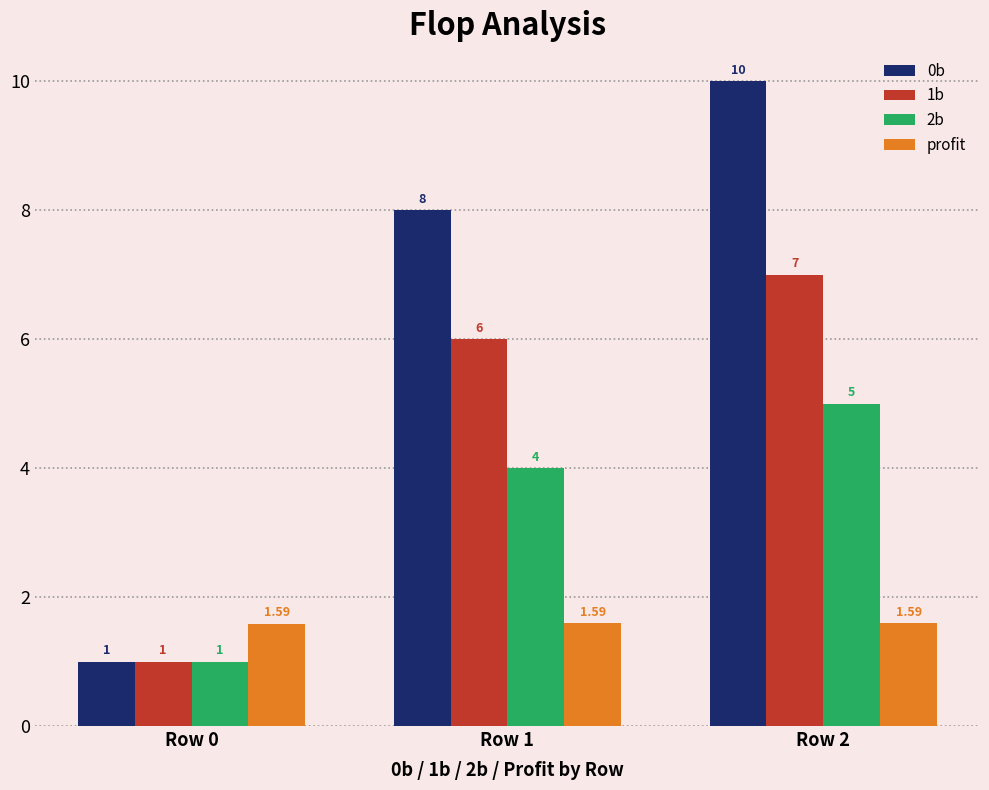

Rank the series at Row 2 from lowest to highest value.

profit, 2b, 1b, 0b